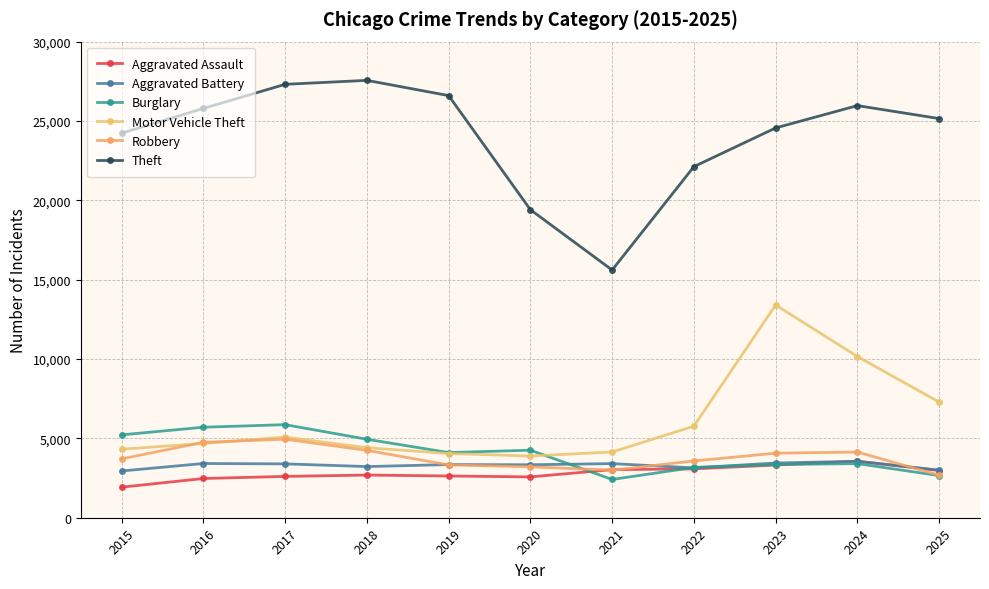

What are all the series names shown in the legend?

Aggravated Assault, Aggravated Battery, Burglary, Motor Vehicle Theft, Robbery, Theft